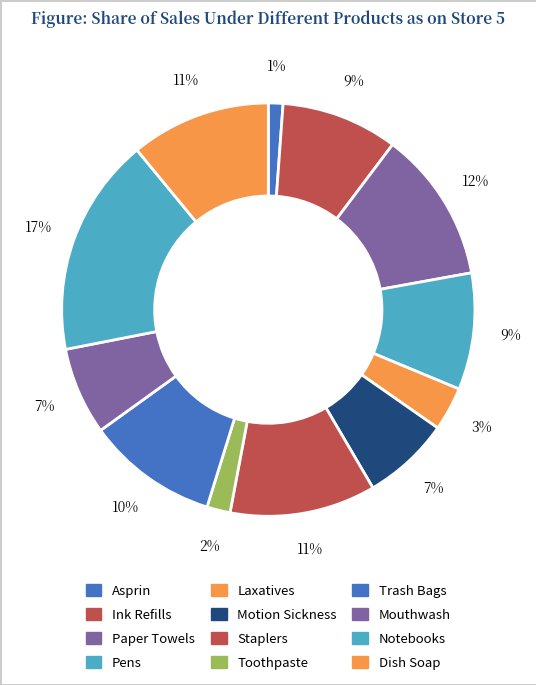

How many segments does this pie chart have?

12